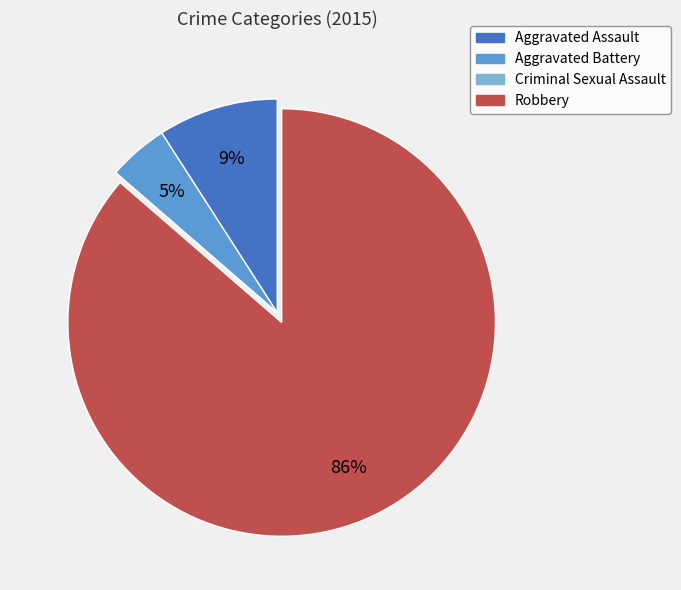

To the nearest percent, what portion does Aggravated Battery represent?

5%